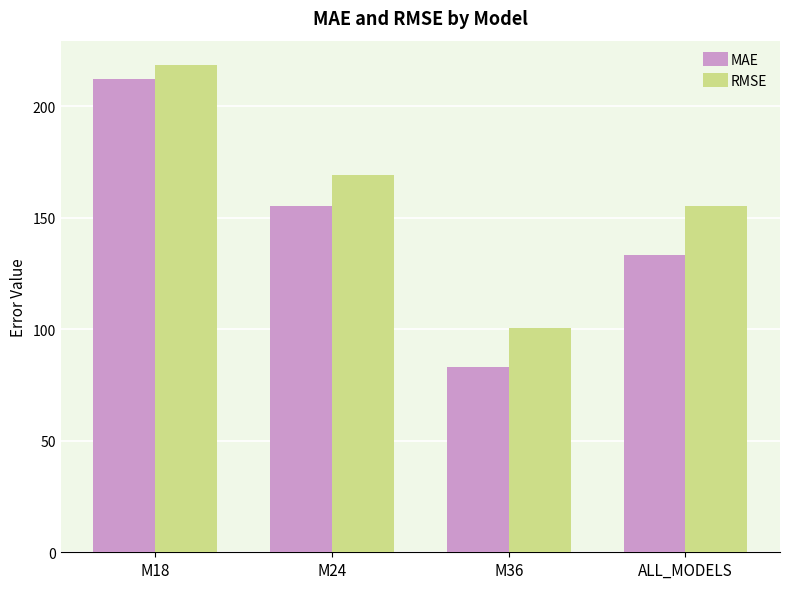

Which series has the largest range (max minus min)?

MAE